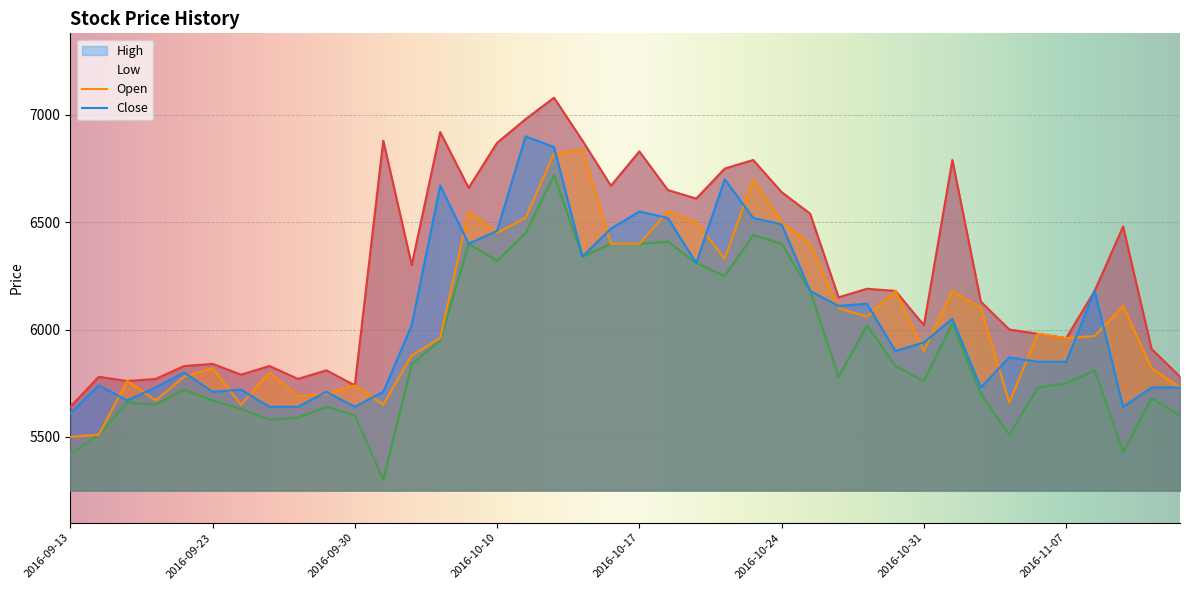

List the labels in order of High value, largest first.

2016-10-12, 2016-10-11, 2016-10-06, 2016-10-04, 2016-10-13, 2016-10-10, 2016-10-17, 2016-10-21, 2016-11-01, 2016-10-20, 2016-10-14, 2016-10-07, 2016-10-18, 2016-10-24, 2016-10-19, 2016-10-25, 2016-11-09, 2016-10-05, 2016-10-27, 2016-10-28, 2016-11-08, 2016-10-26, 2016-11-02, 2016-10-31, 2016-11-03, 2016-11-04, 2016-11-07, 2016-11-10, 2016-09-23, 2016-09-22, 2016-09-27, 2016-09-29, 2016-09-26, 2016-09-19, 2016-11-11, 2016-09-21, 2016-09-28, 2016-09-20, 2016-09-30, 2016-09-13